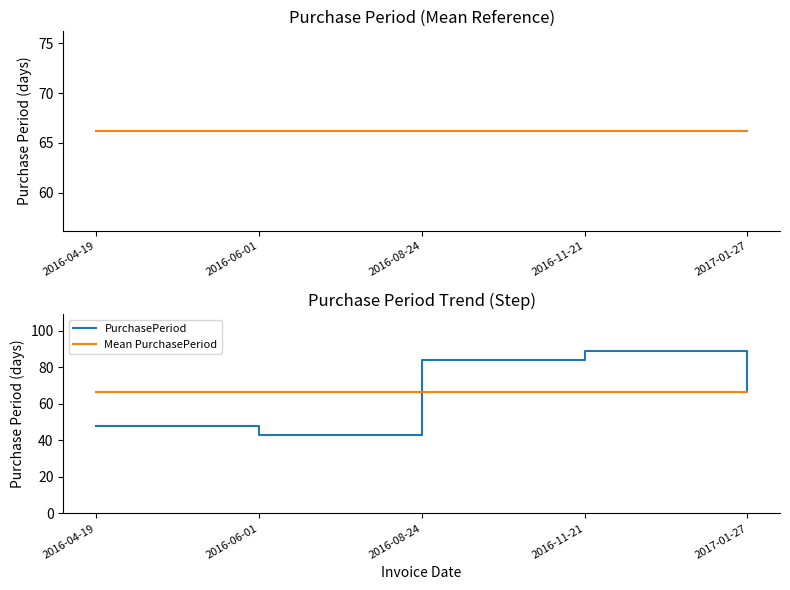

Is the value of PurchasePeriod at 2016-04-19 greater than the value of Mean PurchasePeriod at 2016-08-24?

No